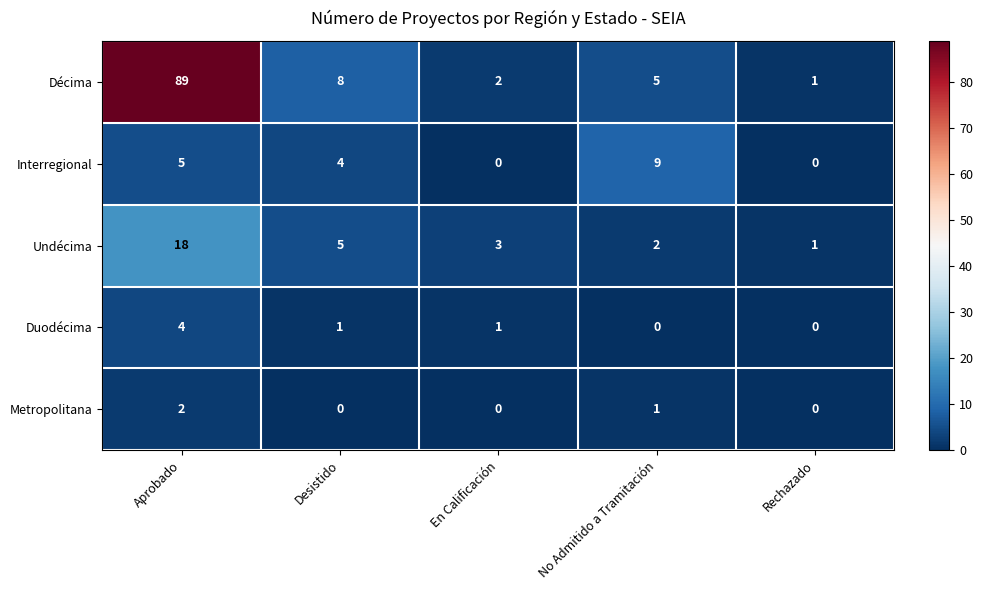

How many values in the Interregional series are below 4?

2